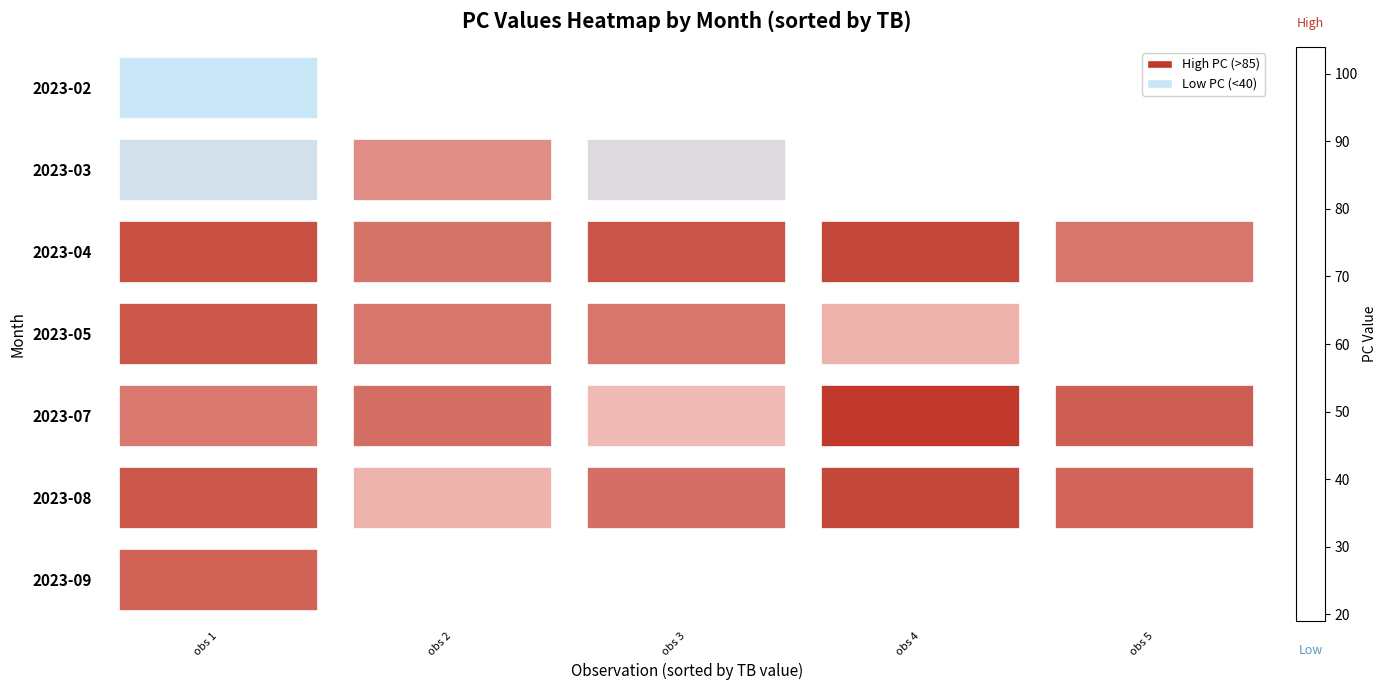

Rank the series by their maximum value, from highest to lowest.

2023-07, 2023-08, 2023-04, 2023-05, 2023-09, 2023-03, 2023-02